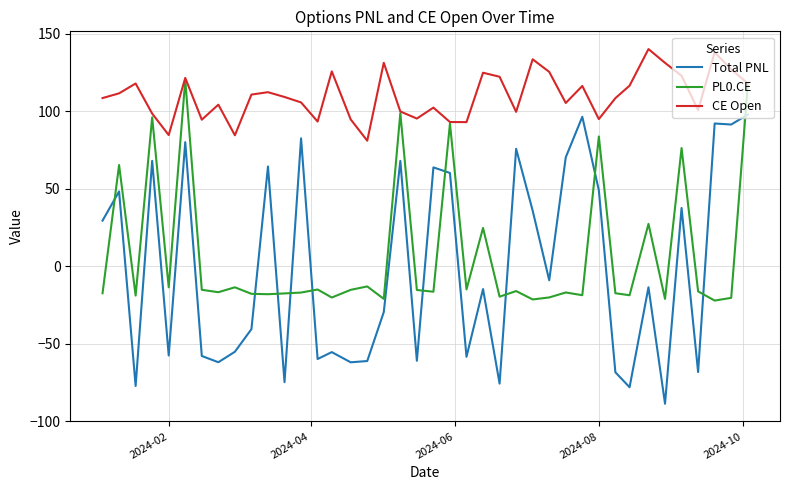

Which series has the largest range (max minus min)?

Total PNL